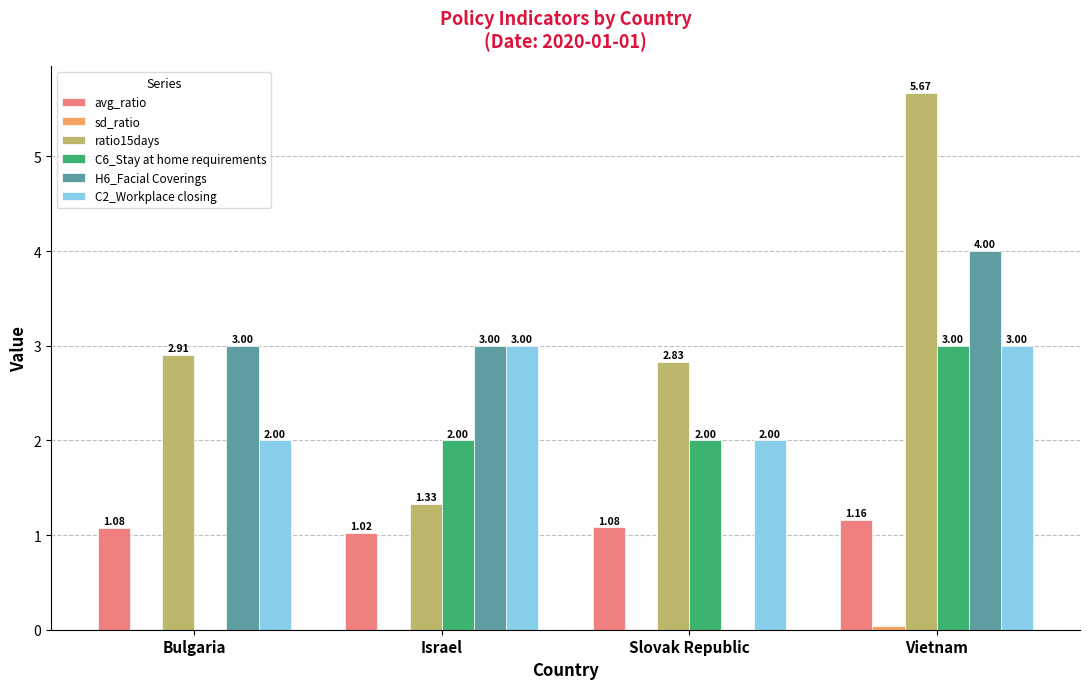

What is the sum of all H6_Facial Coverings values?

10.0